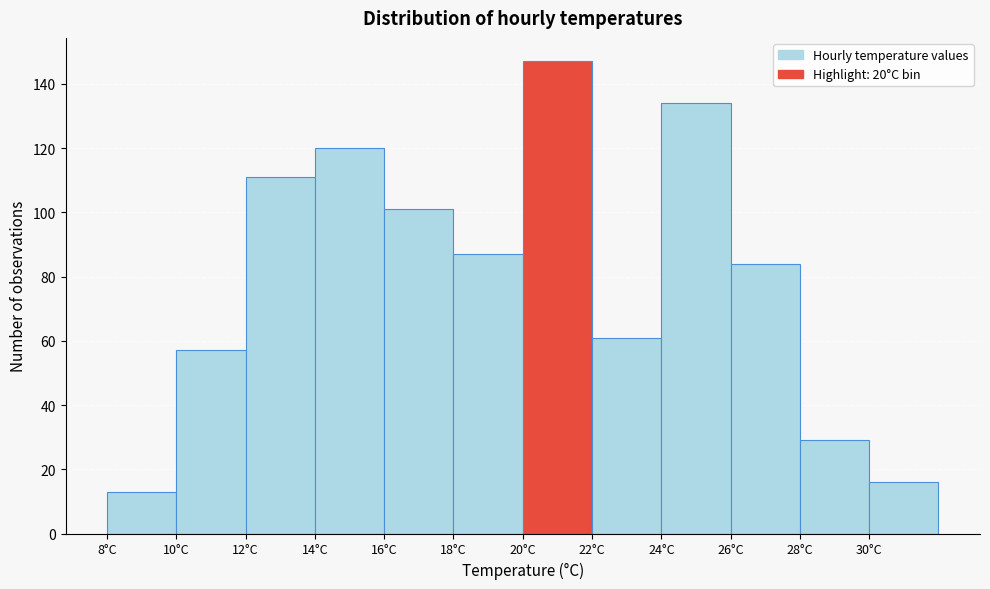

How tall is the bar that spans 12 to 14 on the x-axis? The values are not printed on the chart, so give them approximately, as read against the axis.

112